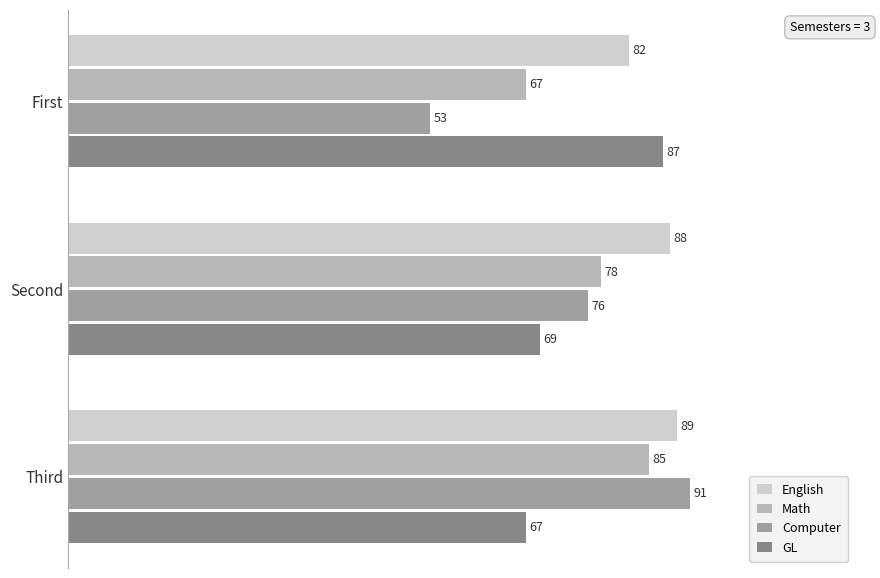

Is the value of English at Second greater than the value of Computer at Third?

No